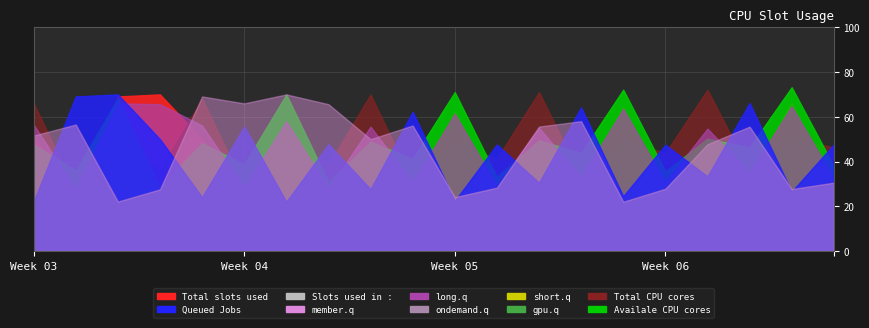

The Availale CPU cores series shows 41.3 at 9. True or false?

True